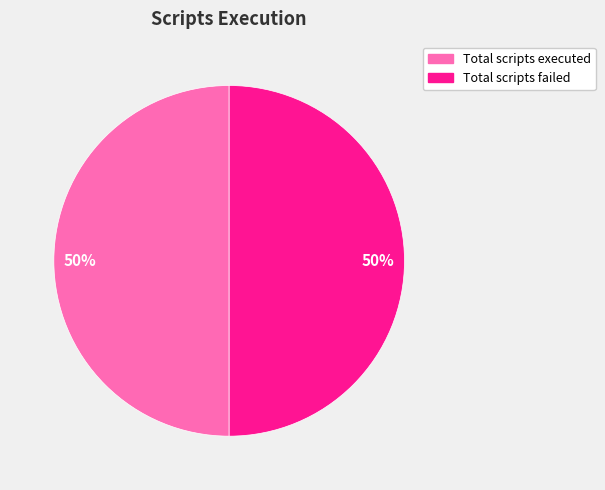

To the nearest percent, what is the average slice percentage?

50%